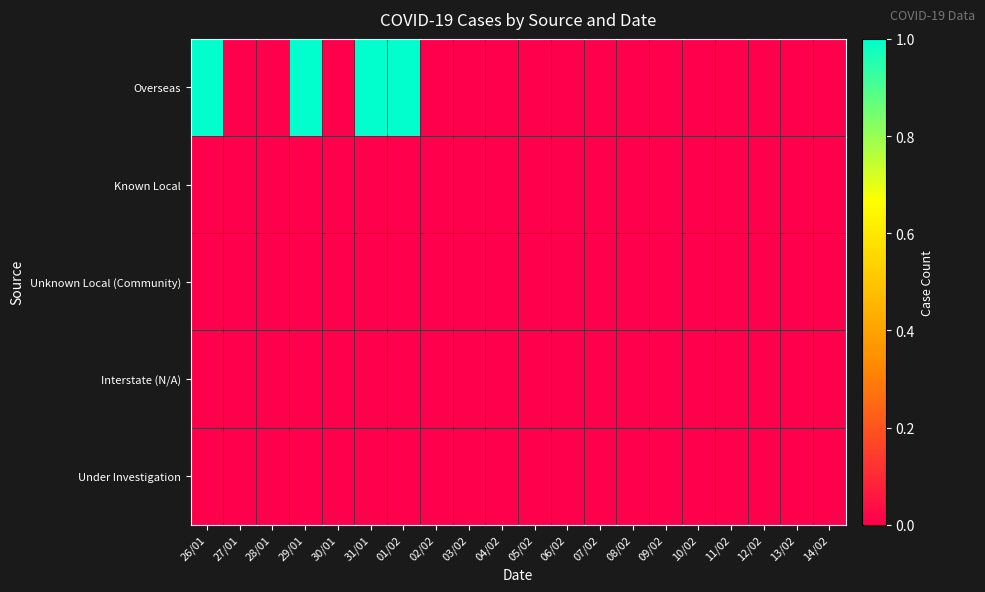

At 11/02, list the series in order from largest to smallest.

Overseas, Known Local, Unknown Local (Community), Interstate (N/A), Under Investigation